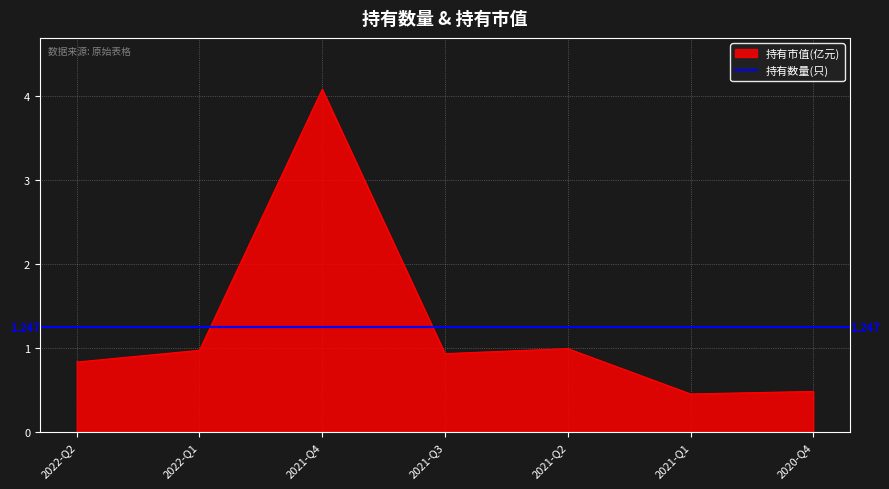

What is the label of the 7th point from the right?

2022-Q2